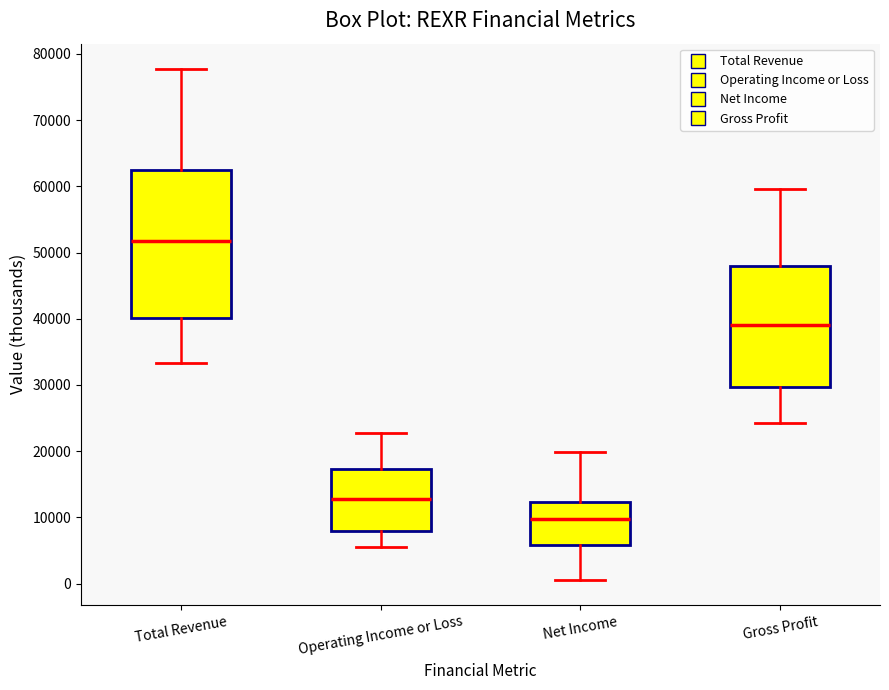

Where does the upper whisker of the box for Operating Income or Loss end on the y-axis? The values are not printed on the chart, so give them approximately, as read against the axis.

23000